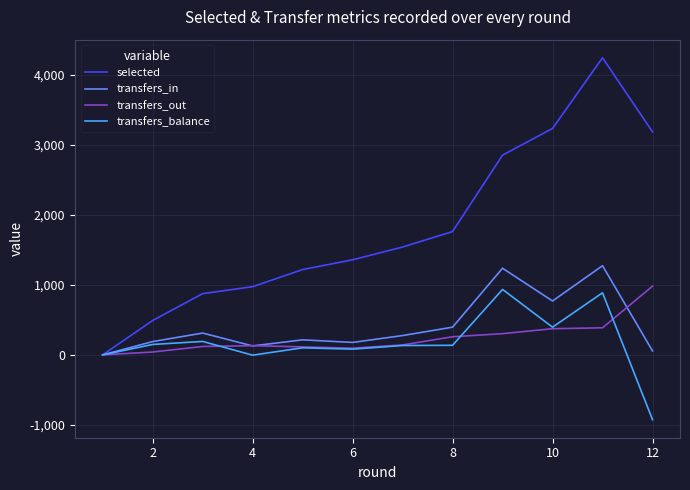

What is the maximum value shown in the chart?

4245